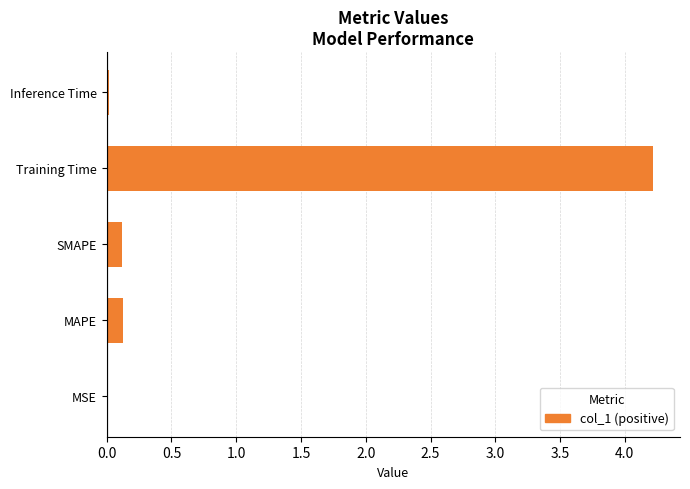

Which has a higher value, MSE or Training Time?

Training Time